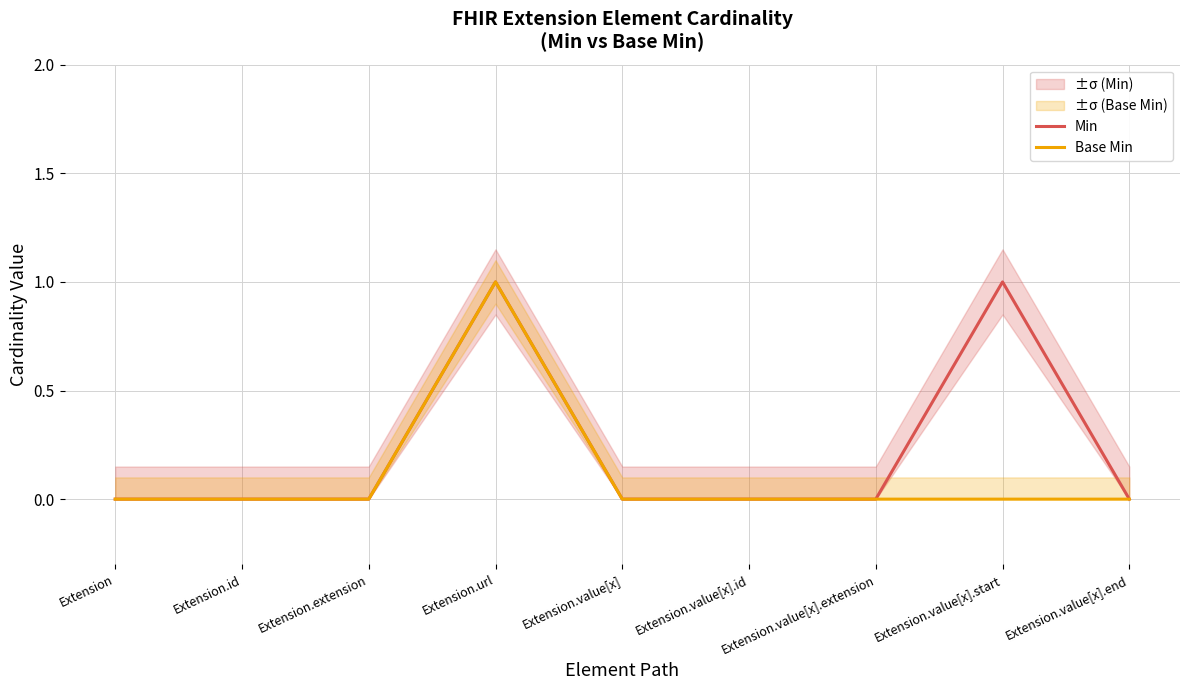

Reading left to right, list all the values displayed in this chart.

Min: Extension=0	Extension.id=0	Extension.extension=0	Extension.url=1	Extension.value[x]=0	Extension.value[x].id=0	Extension.value[x].extension=0	Extension.value[x].start=1	Extension.value[x].end=0
Base Min: Extension=0	Extension.id=0	Extension.extension=0	Extension.url=1	Extension.value[x]=0	Extension.value[x].id=0	Extension.value[x].extension=0	Extension.value[x].start=0	Extension.value[x].end=0